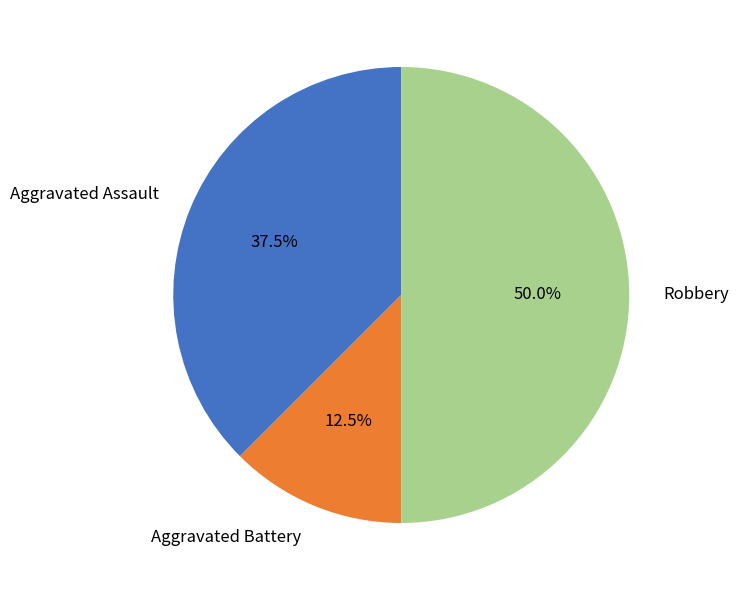

Which slice is the smallest?

Aggravated Battery